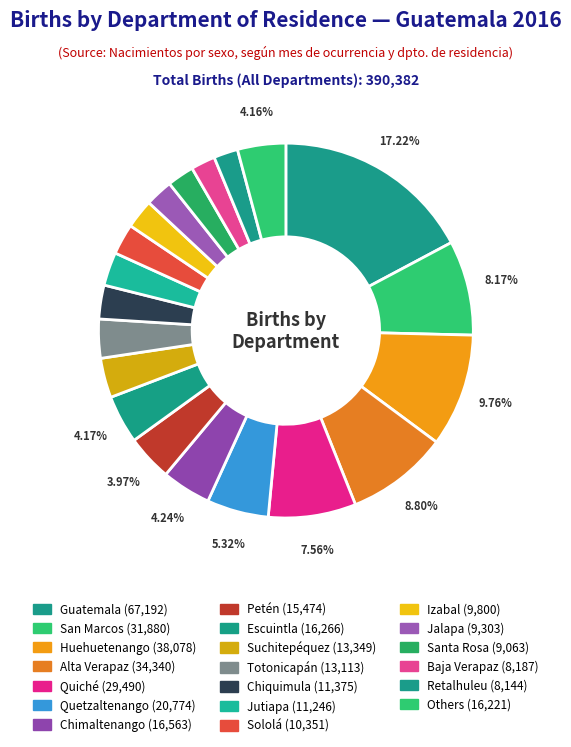

How many segments does this pie chart have?

20